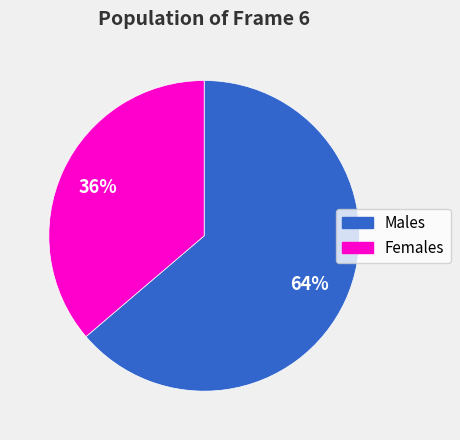

Is there a majority slice in this chart?

Yes